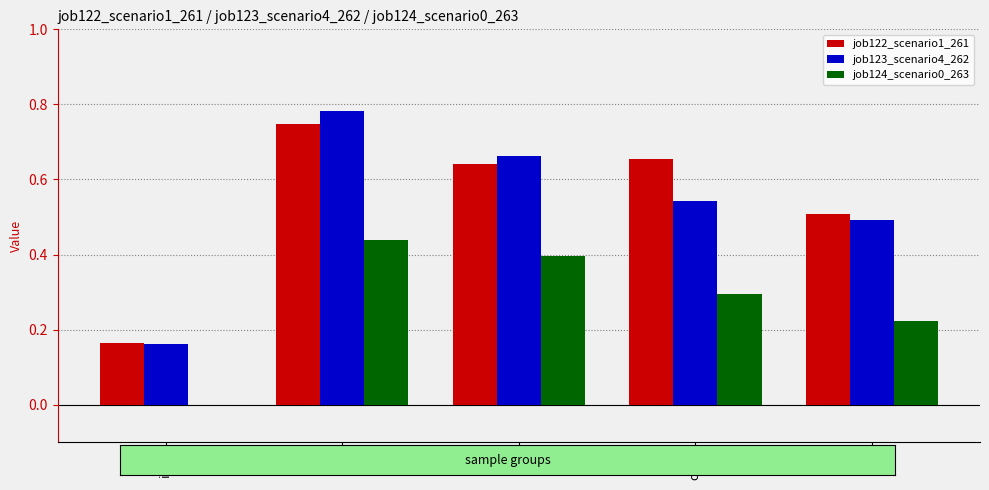

What are all the series names shown in the legend?

job122_scenario1_261, job123_scenario4_262, job124_scenario0_263